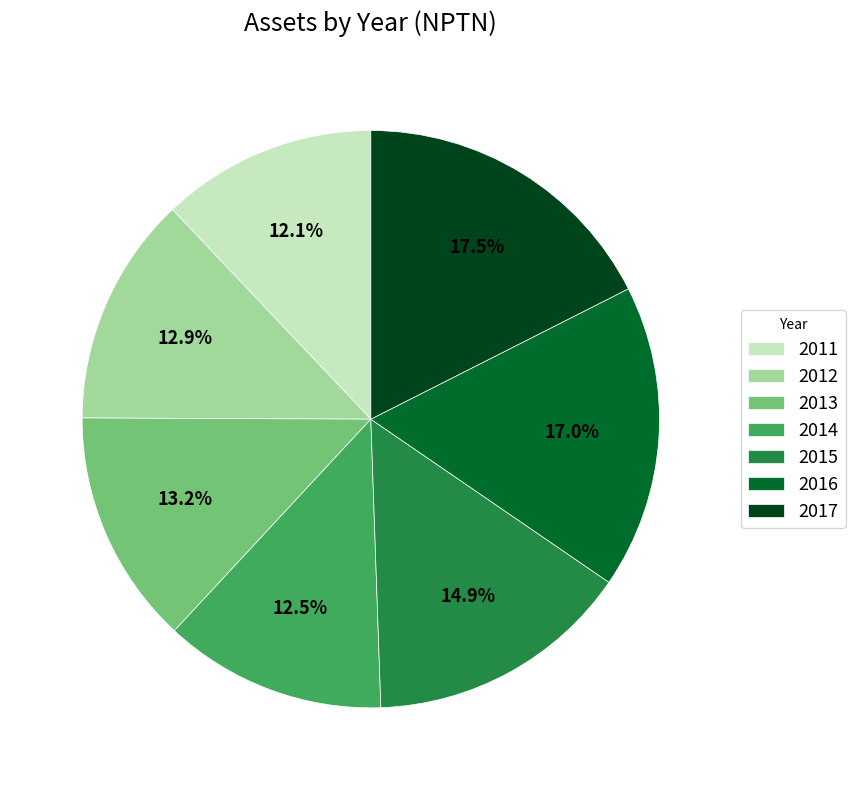

Does any single category account for the majority?

No